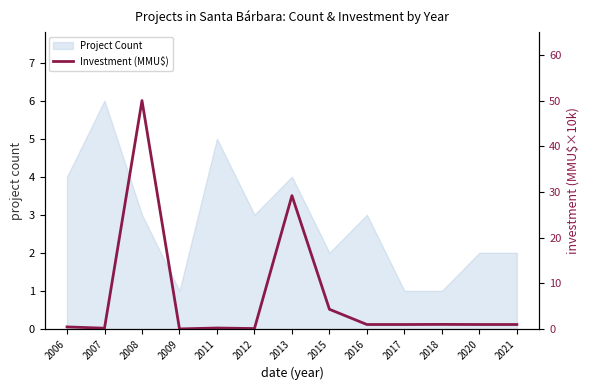

List the labels in order of value, smallest first.

2009, 2012, 2007, 2011, 2006, 2016, 2017, 2020, 2021, 2018, 2015, 2013, 2008